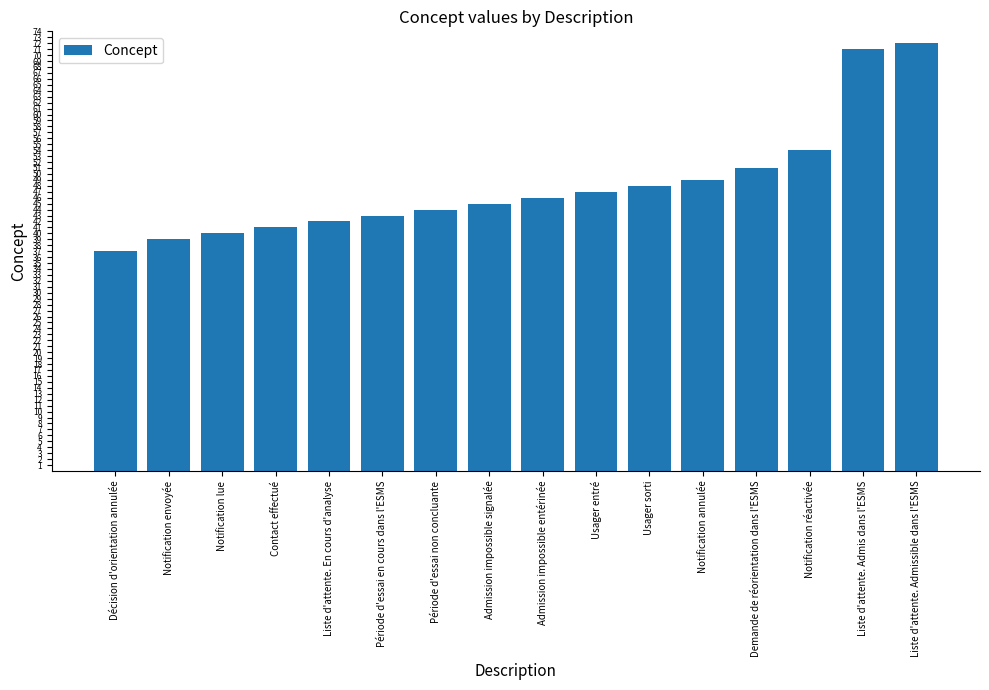

How many series are shown in this chart?

1